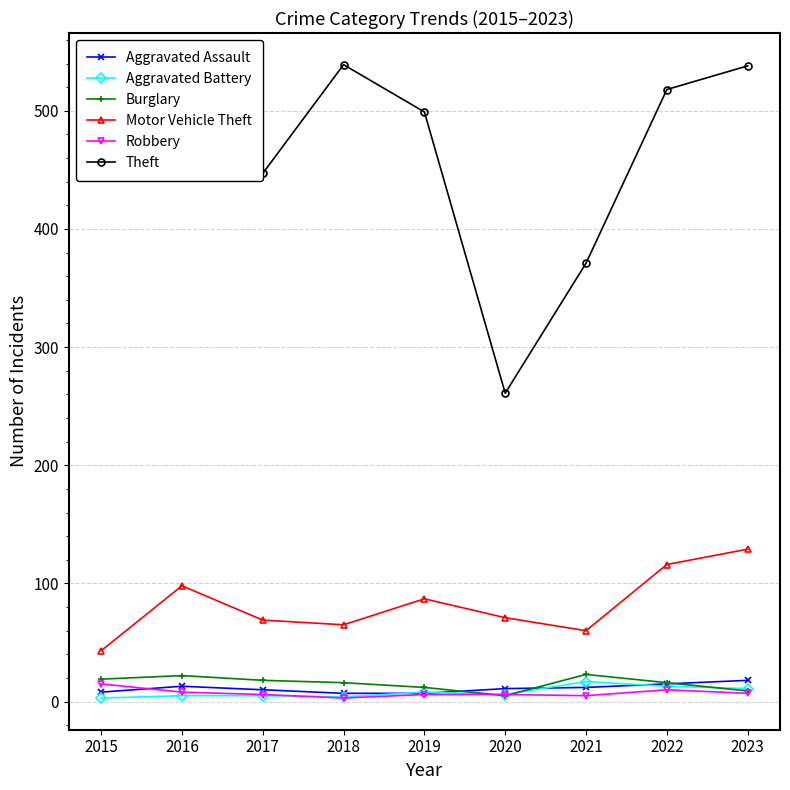

How many lines are shown in the chart?

6